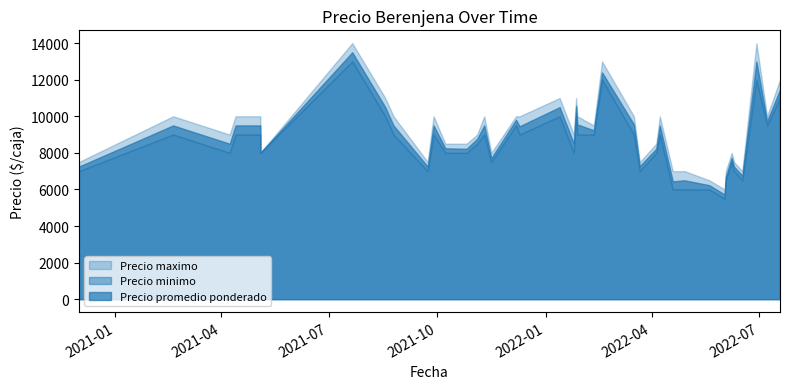

At 2020-12-01, list the series in order from smallest to largest.

Precio minimo, Precio promedio ponderado, Precio maximo